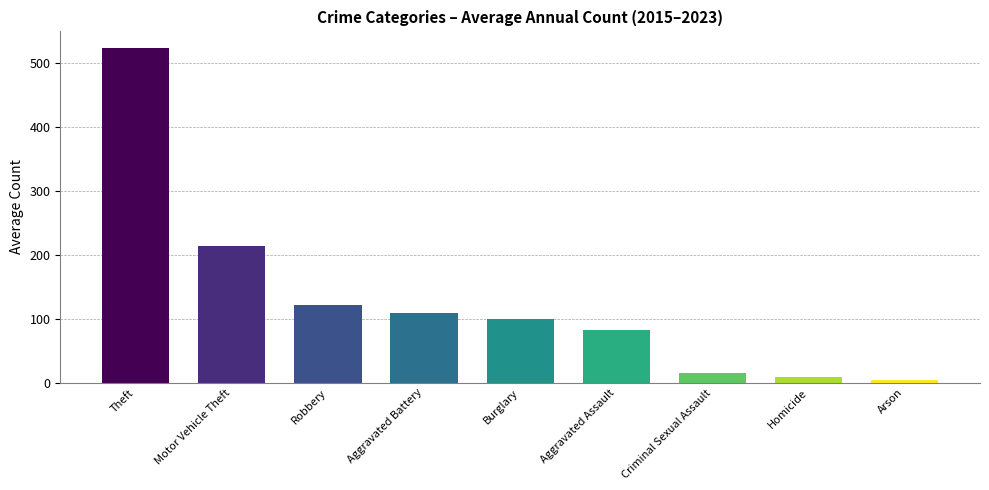

What is the change in value from Criminal Sexual Assault to Homicide?

-6.4